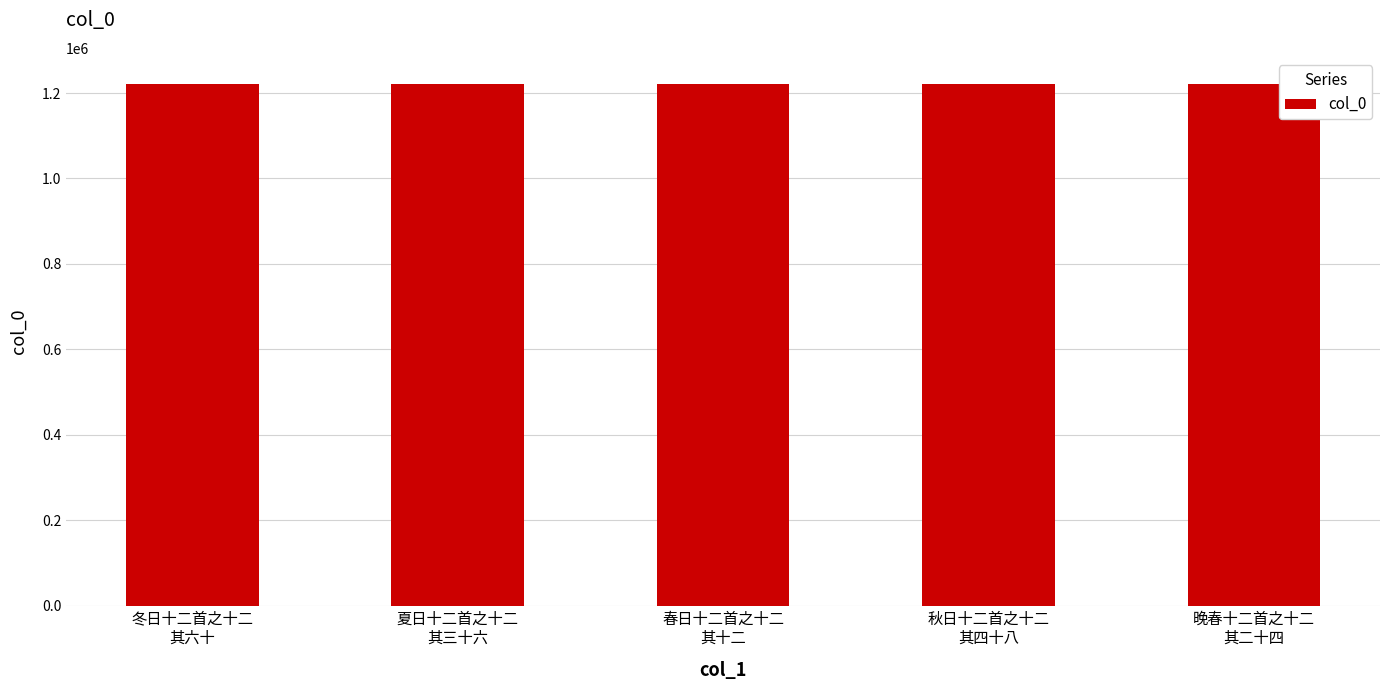

True or false: the data shows 1221323 at 晚春十二首之十二
其二十四.

True